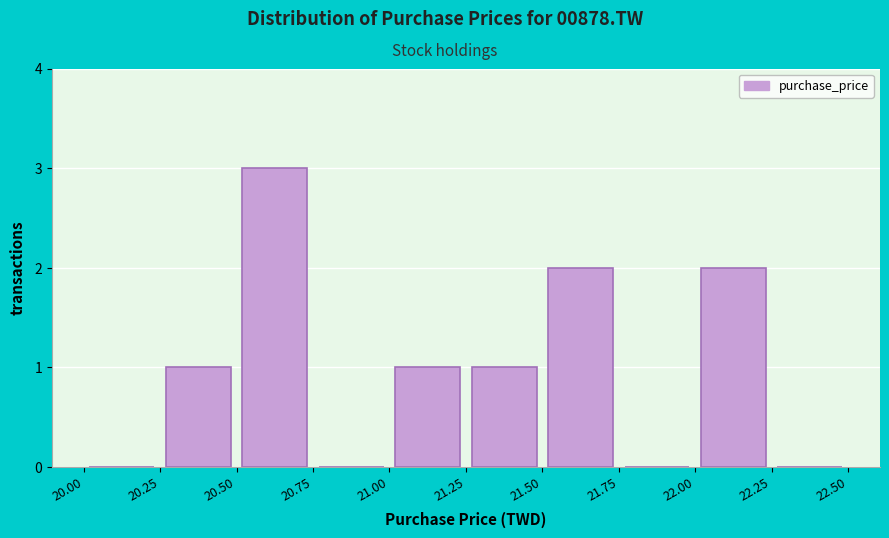

Reading left to right, list every bar in this chart as the range it spans on the x-axis followed by its height. The values are not printed on the chart, so give them approximately, as read against the axis.

20.00 to 20.25: 0
20.25 to 20.50: 1
20.50 to 20.75: 3
20.75 to 21.00: 0
21.00 to 21.25: 1
21.25 to 21.50: 1
21.50 to 21.75: 2
21.75 to 22.00: 0
22.00 to 22.25: 2
22.25 to 22.50: 0